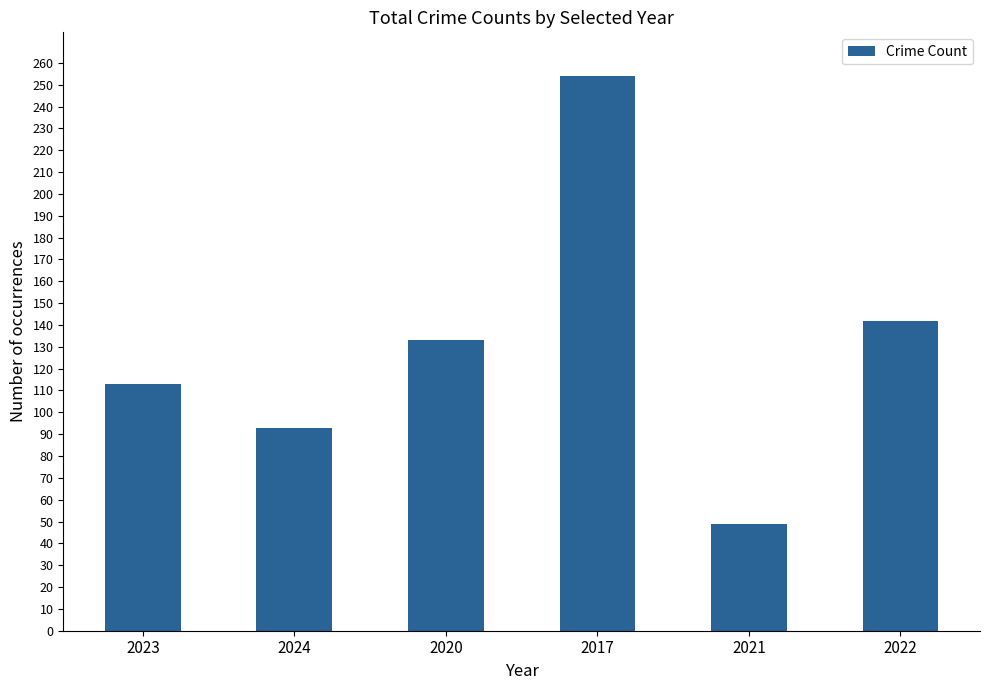

List the labels in order of value, largest first.

2017, 2022, 2020, 2023, 2024, 2021